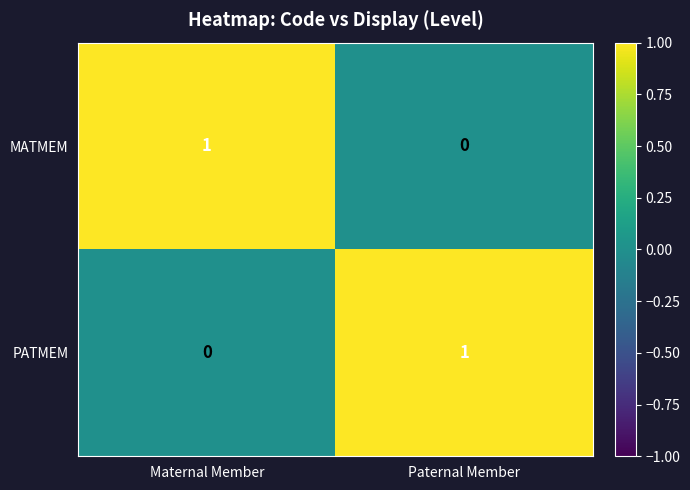

True or false: PATMEM has a value of 0 at Maternal Member.

True